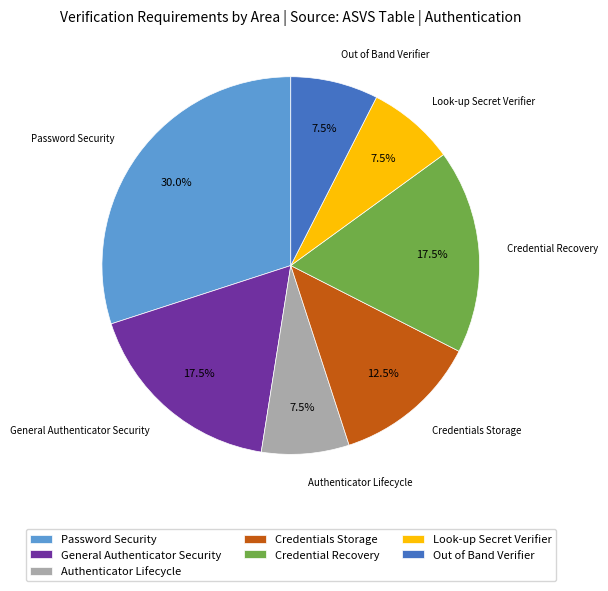

Count the number of slices in the pie.

7